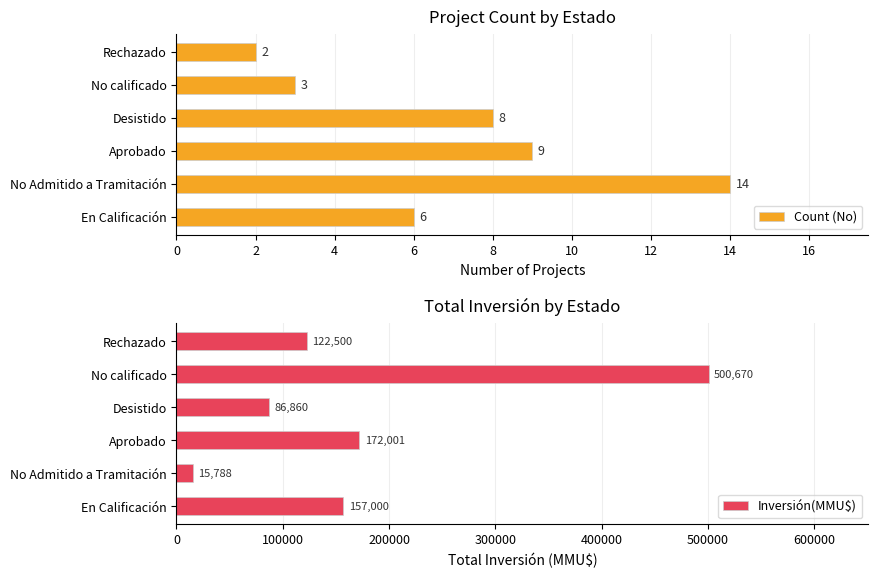

At how many categories does at least one series exceed 42458?

5